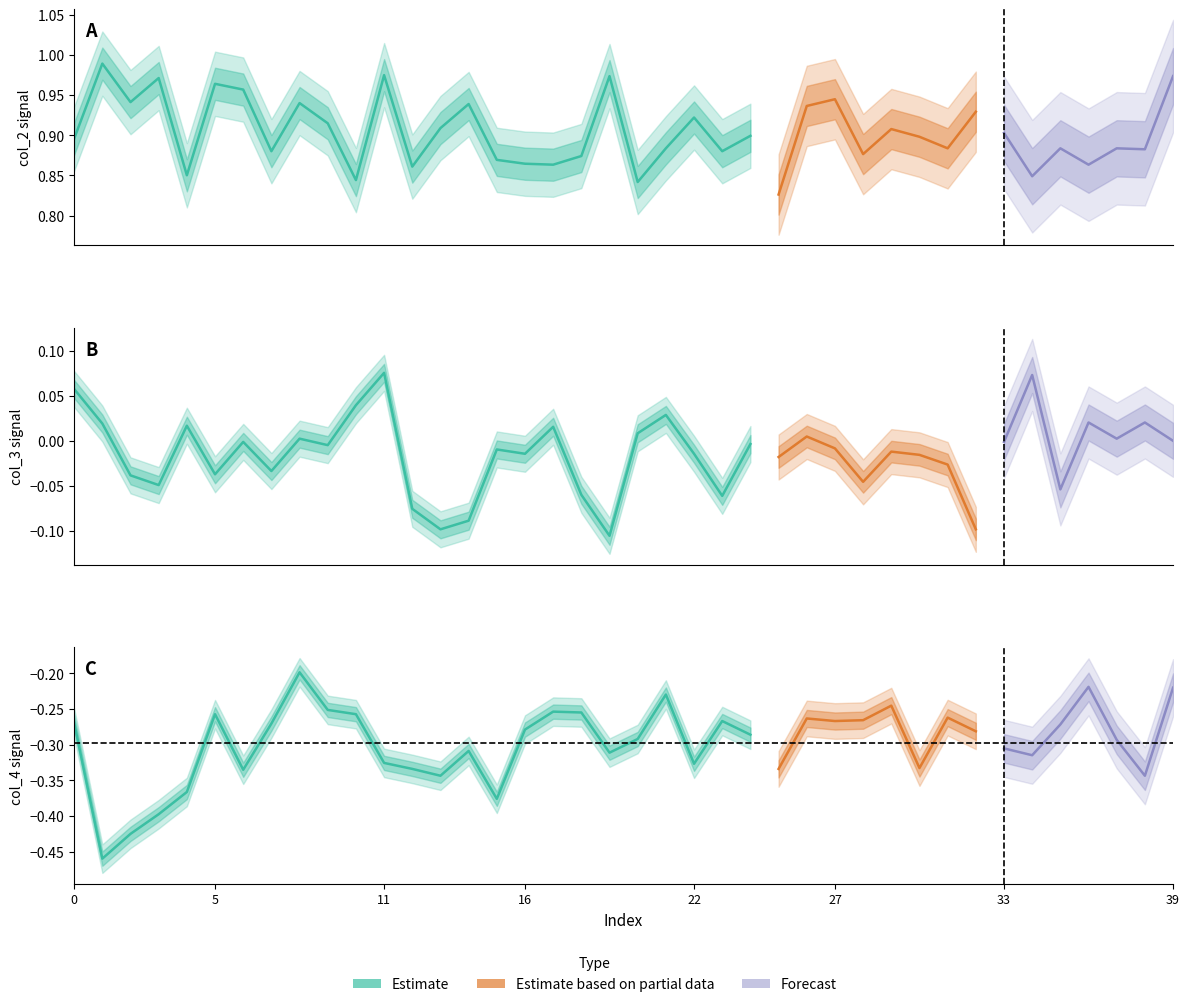

Count the number of data series in this chart.

3